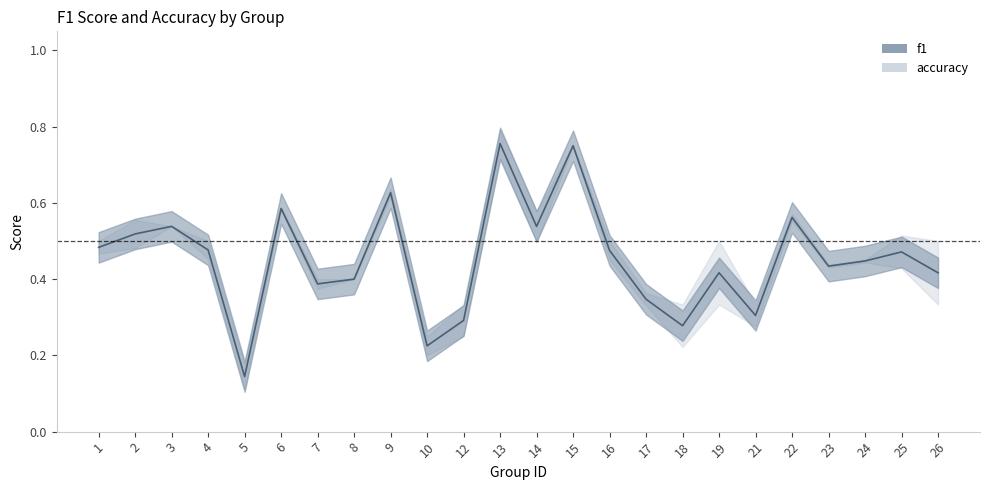

What is the value of the 7th point from the left?

0.4